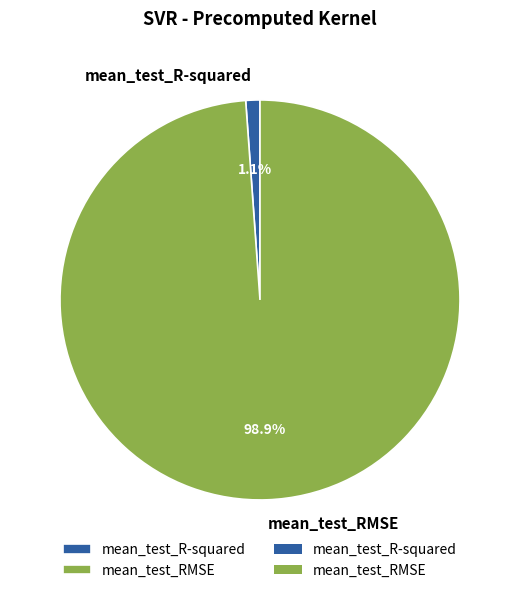

How many segments does this pie chart have?

2